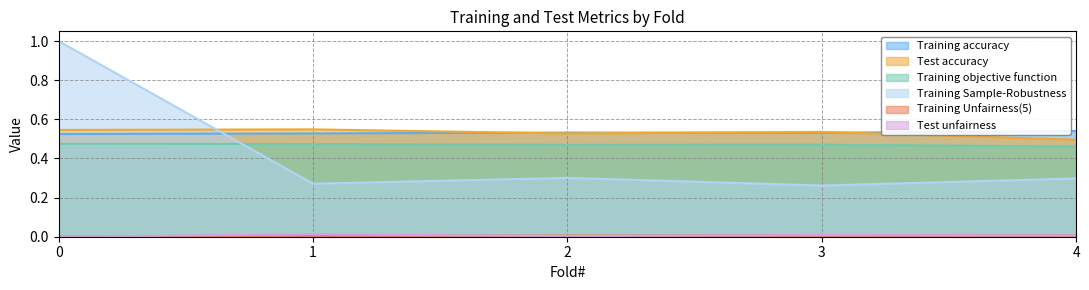

What is the sum of the Training Sample-Robustness values at 1 and 0?

1.3